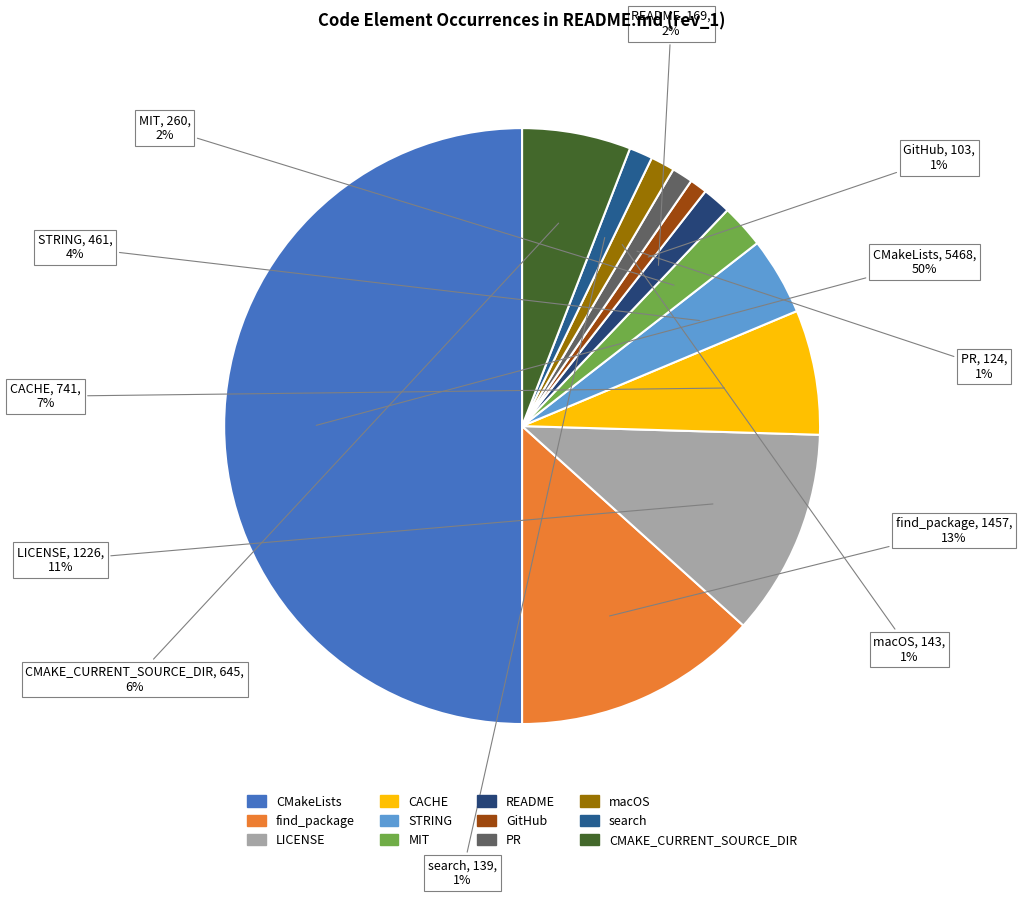

How many slices are in this pie chart?

12